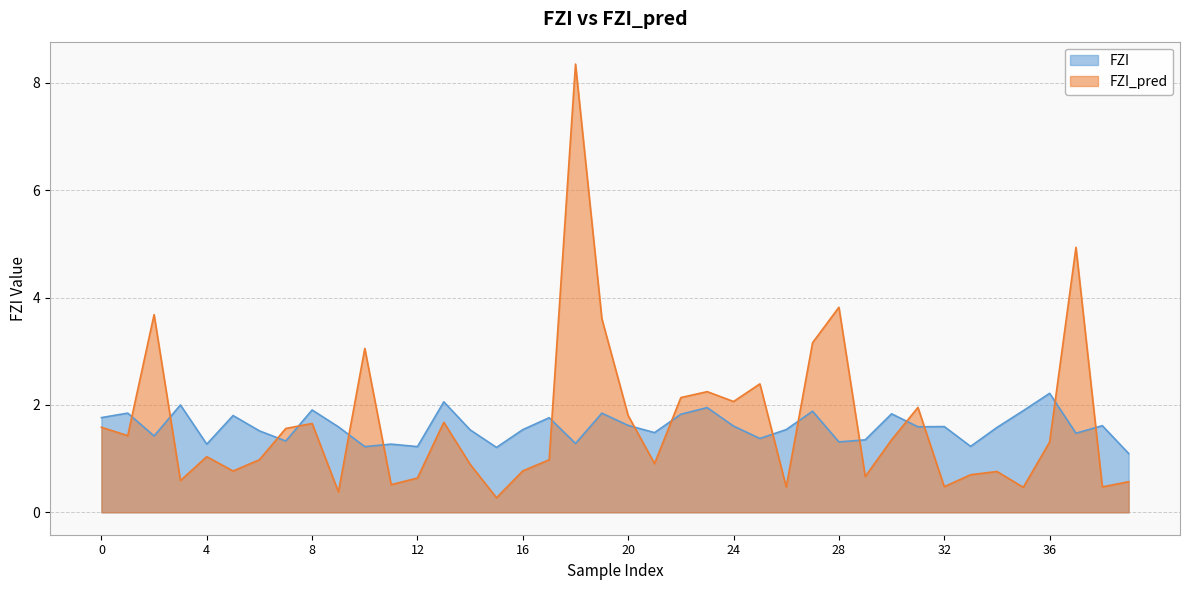

How many lines are shown in the chart?

2